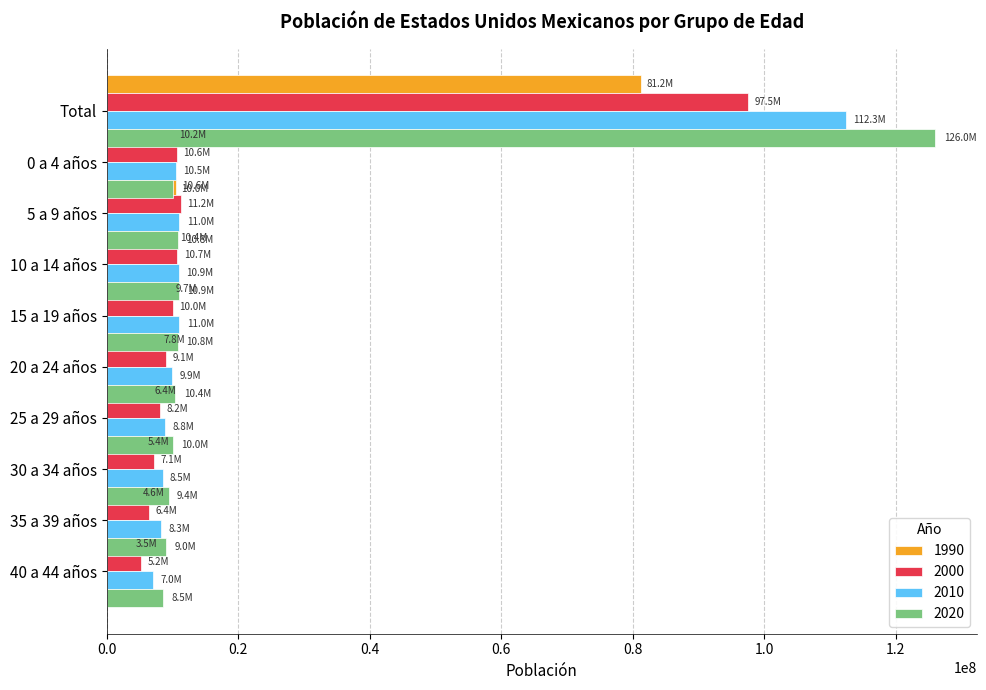

How many data points in 2000 are above 9992135?

4